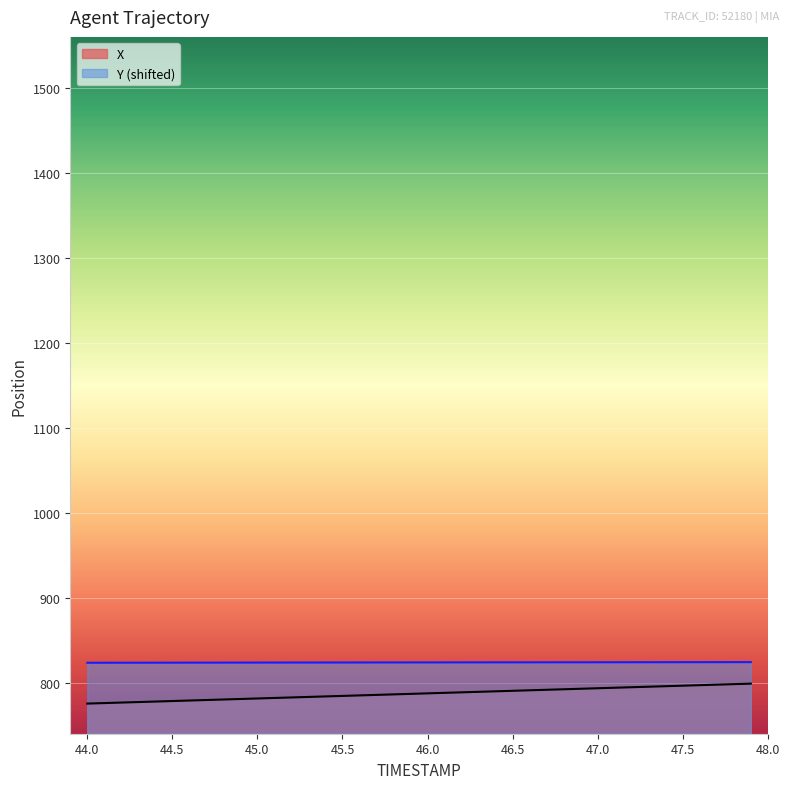

True or false: X and Y intersect in this chart.

False